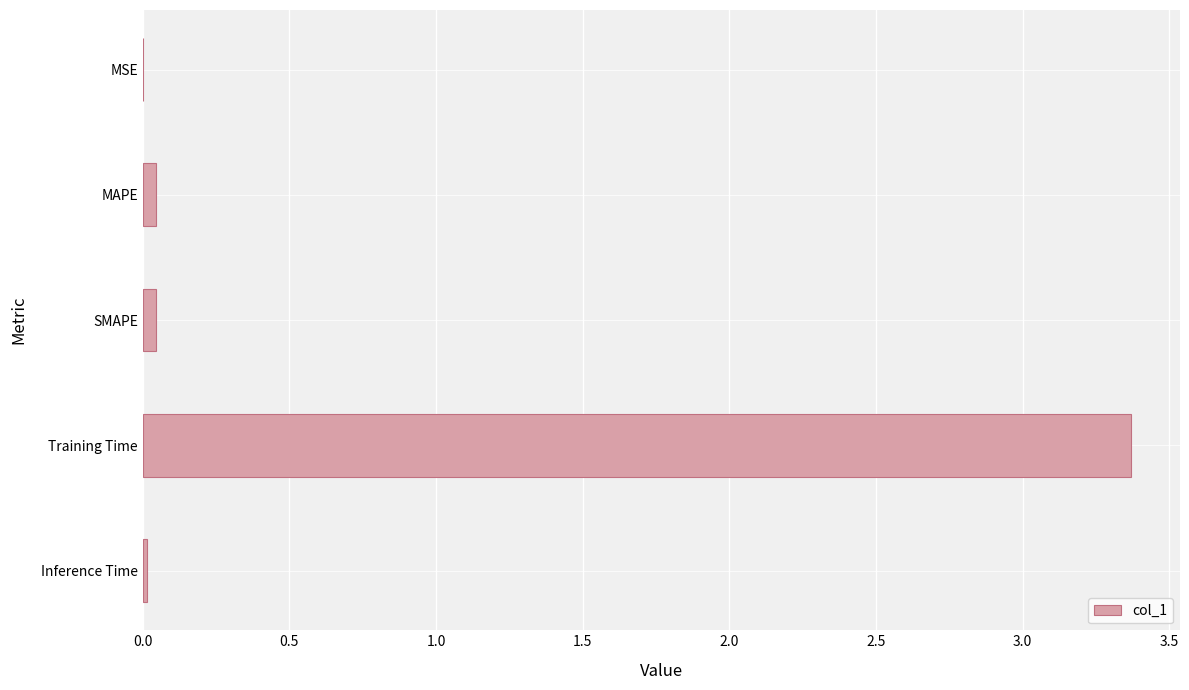

What is the greatest value displayed?

3.4